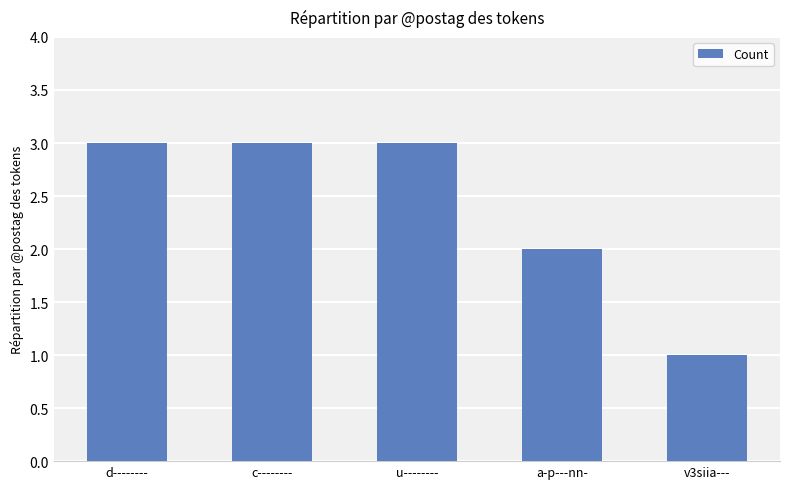

What position from the right is c--------?

4